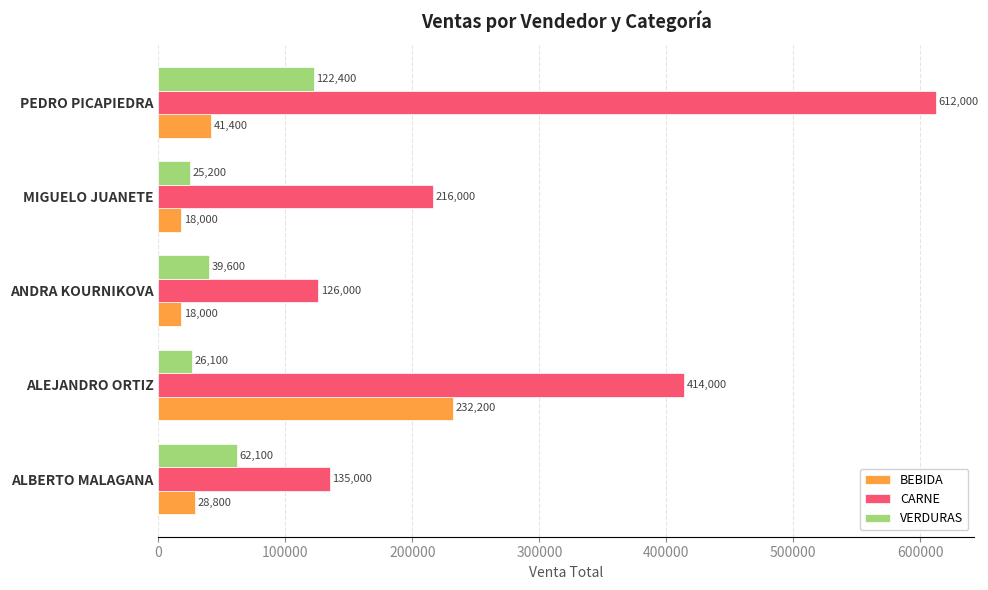

Between ALEJANDRO ORTIZ and MIGUELO JUANETE, which series saw the biggest shift?

BEBIDA